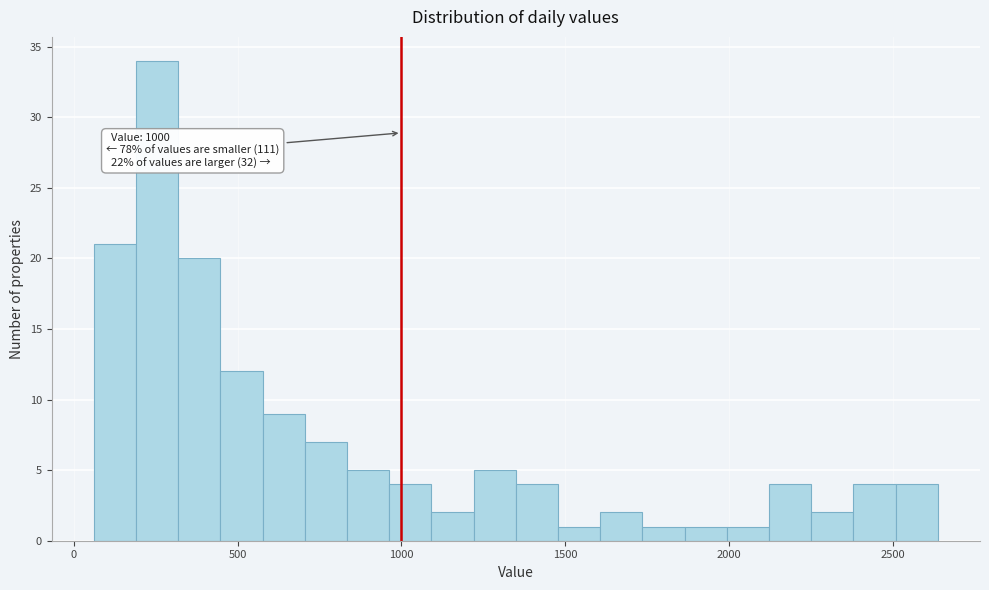

Around what value on the x-axis is the tallest bar? Give the approximate position of its centre, as read against the axis.

250